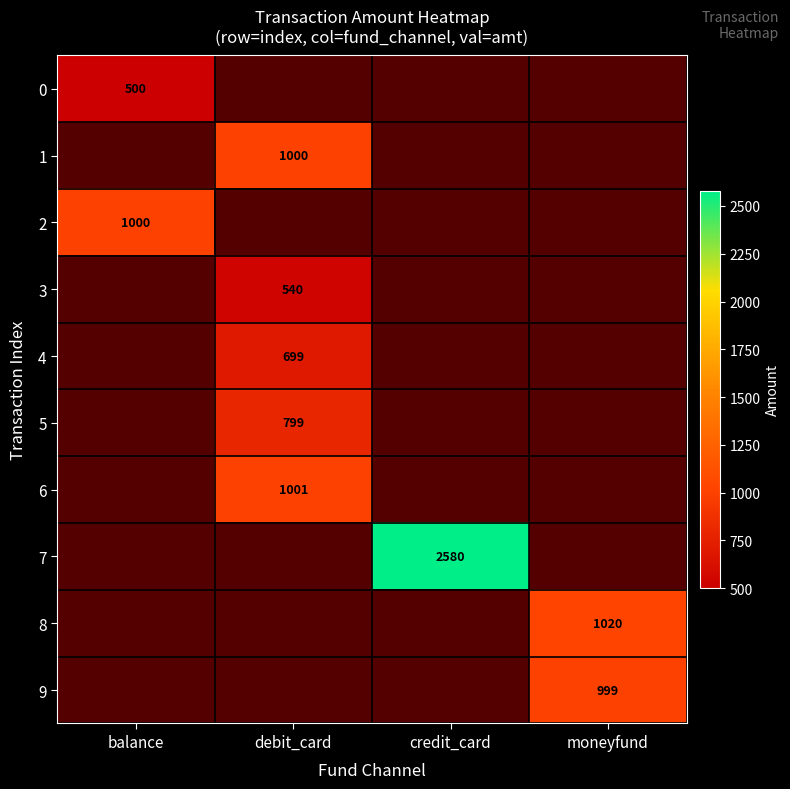

Is it true that 2 equals 1495 at balance?

False